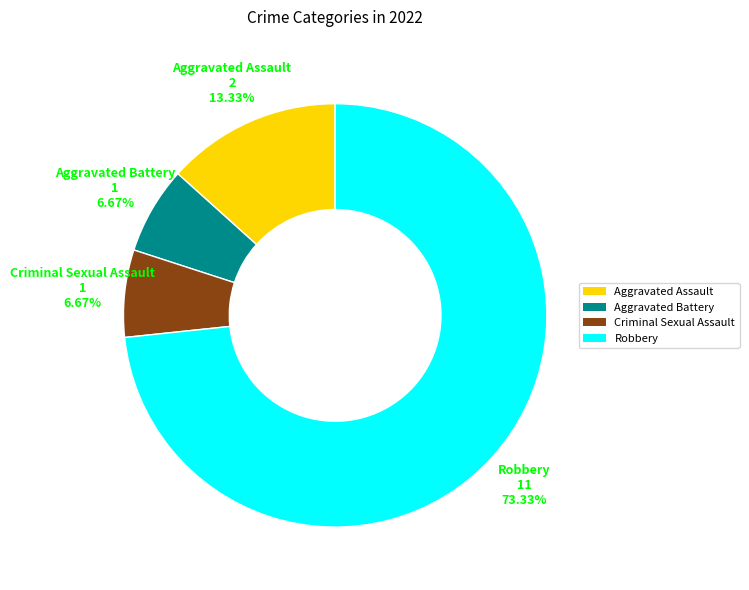

Count the number of slices in the pie.

4